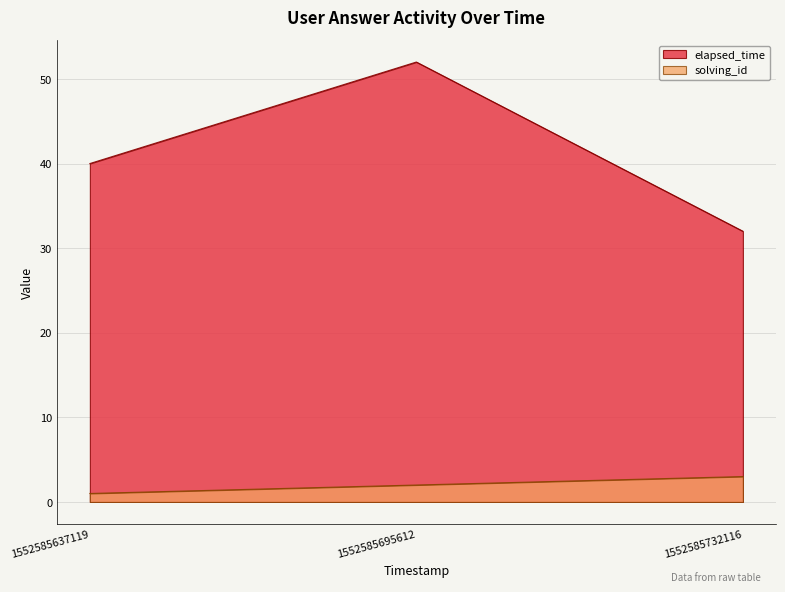

At which category does the chart reach its minimum across all series?

1552585637119